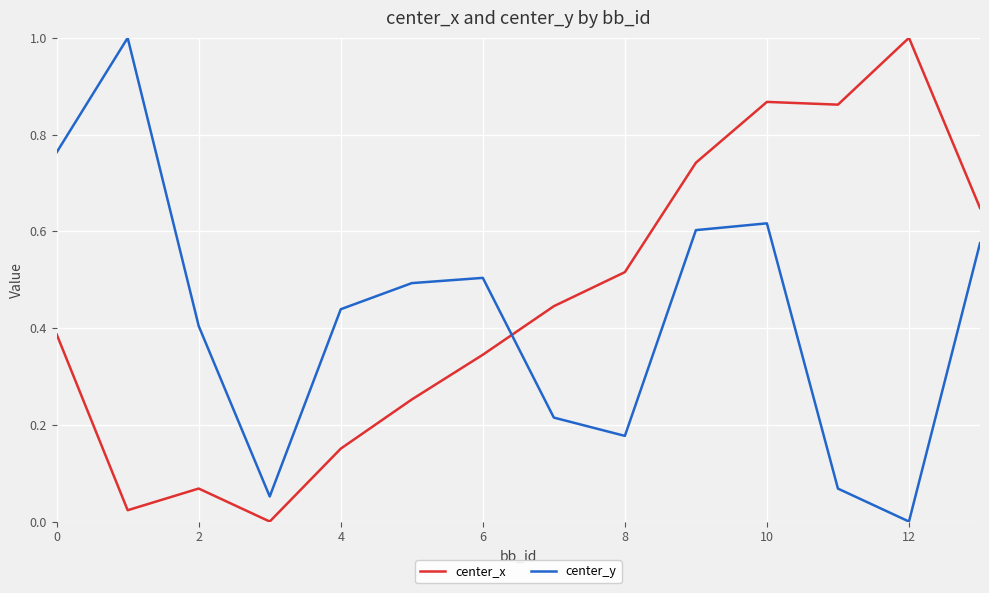

What are all the series names shown in the legend?

center_x, center_y